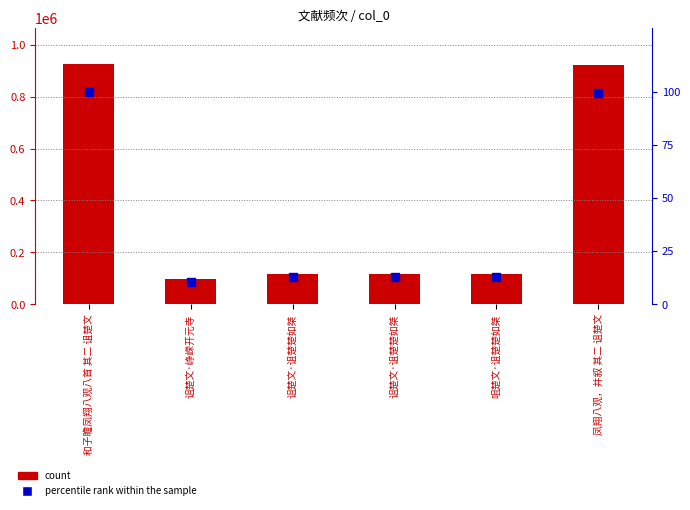

Which series contains the lowest Y value?

percentile rank within the sample